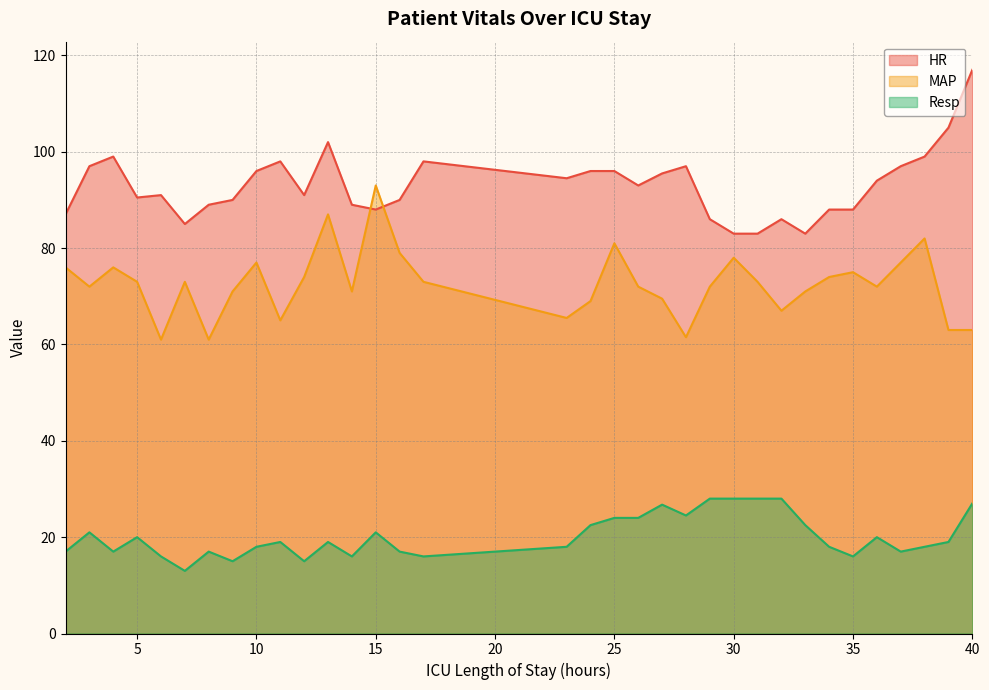

Is it true that Resp equals 22.7 at 6?

False